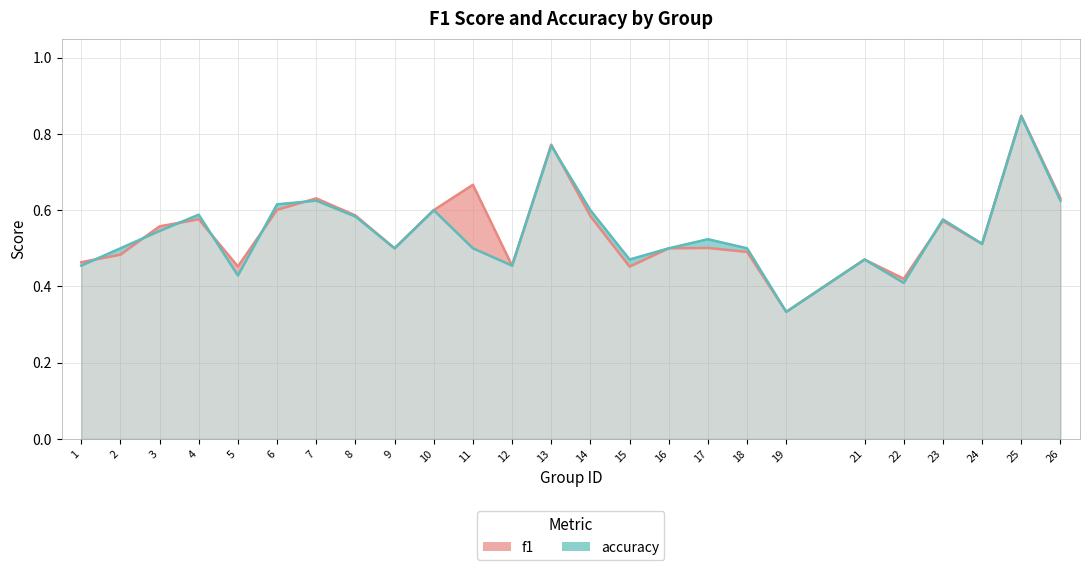

Does the chart have visible grid lines?

Yes